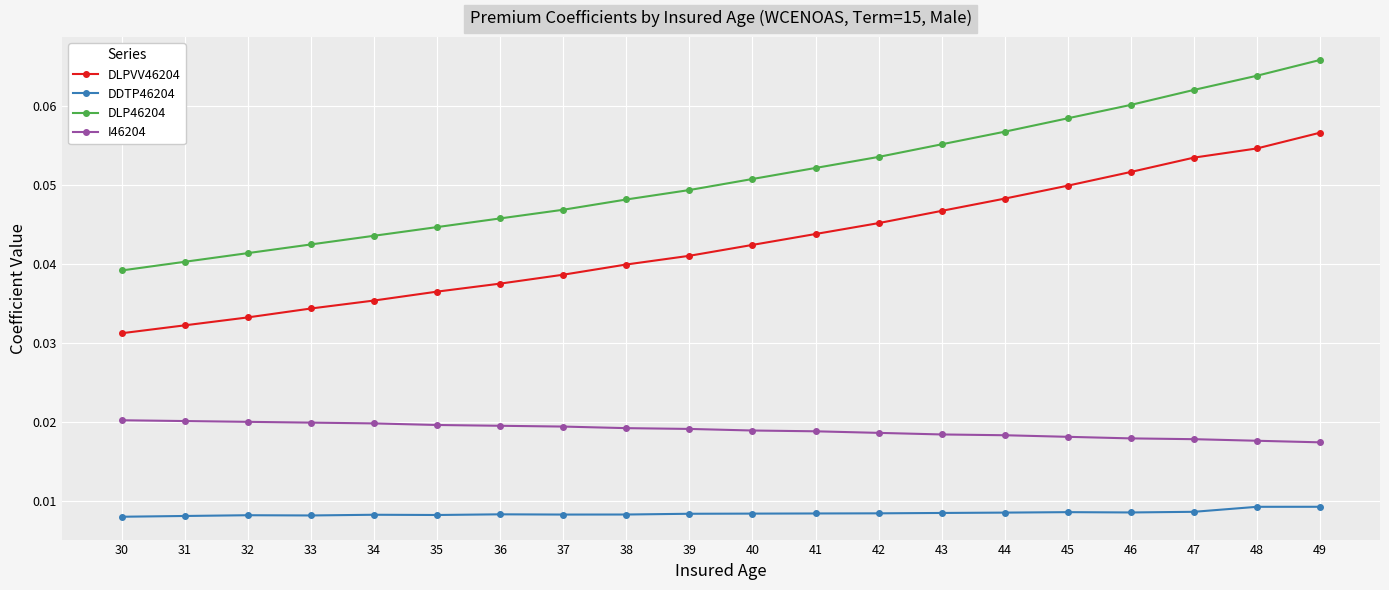

Which category has the highest value across all series?

49